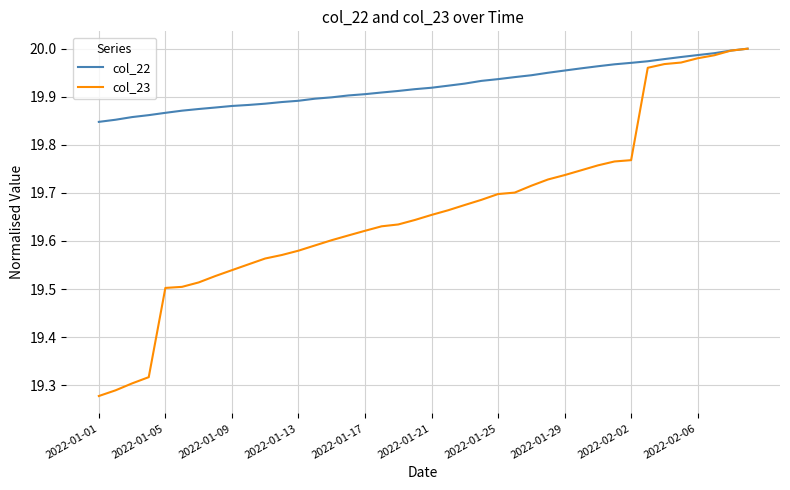

At how many categories does at least one series exceed 19?

40